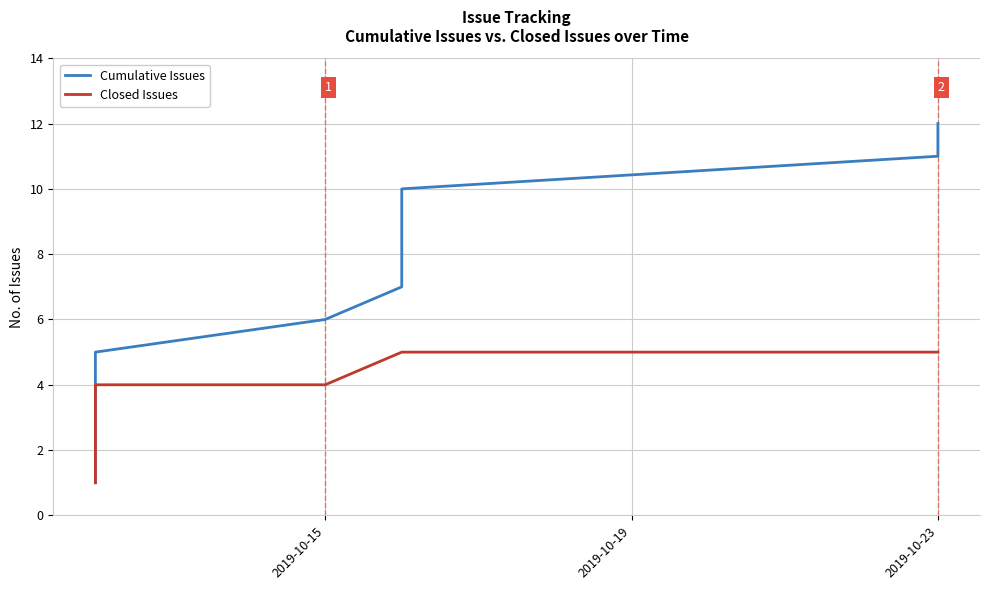

What is the total value across all series at 2019-10-23?

16